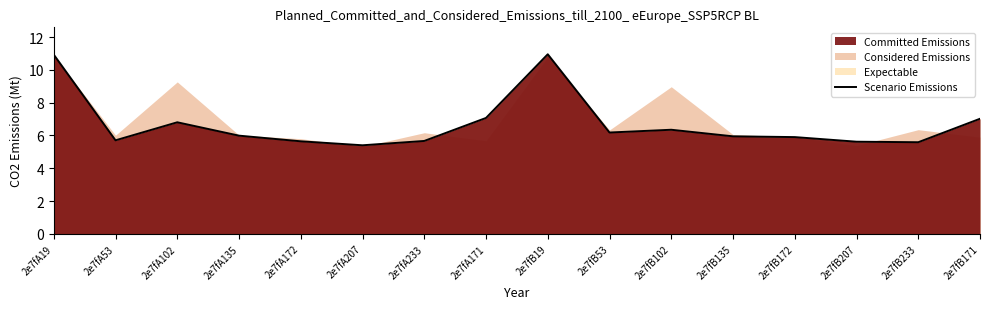

The value at 2e7fA171 is 7.1. True or false?

True